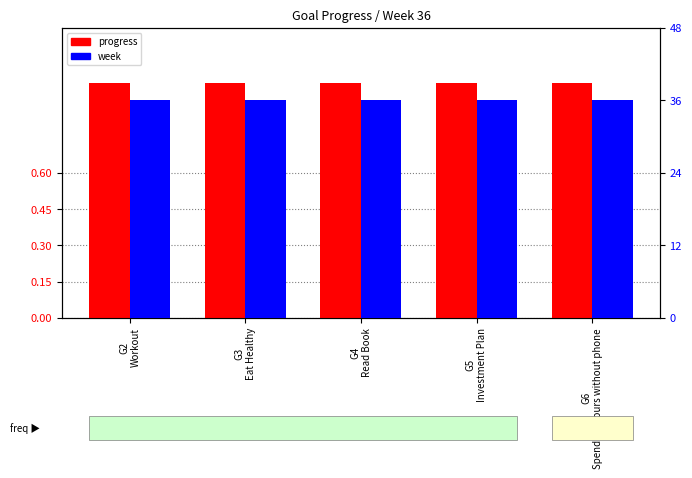

What are all the series names shown in the legend?

progress, week